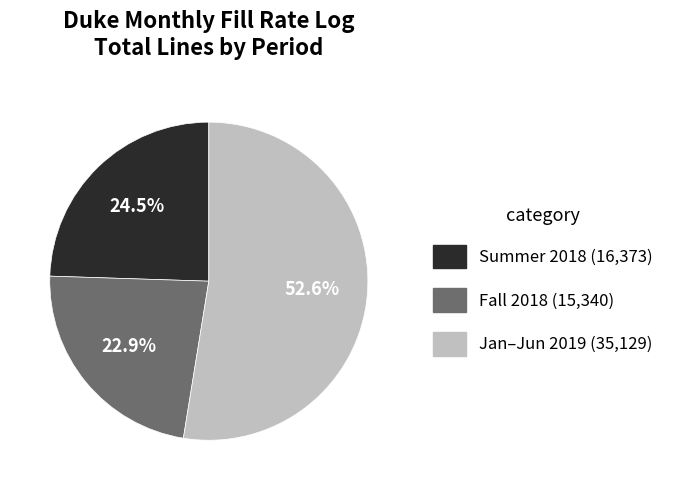

What is the largest slice in the pie chart?

Jan–Jun 2019 (35,129)